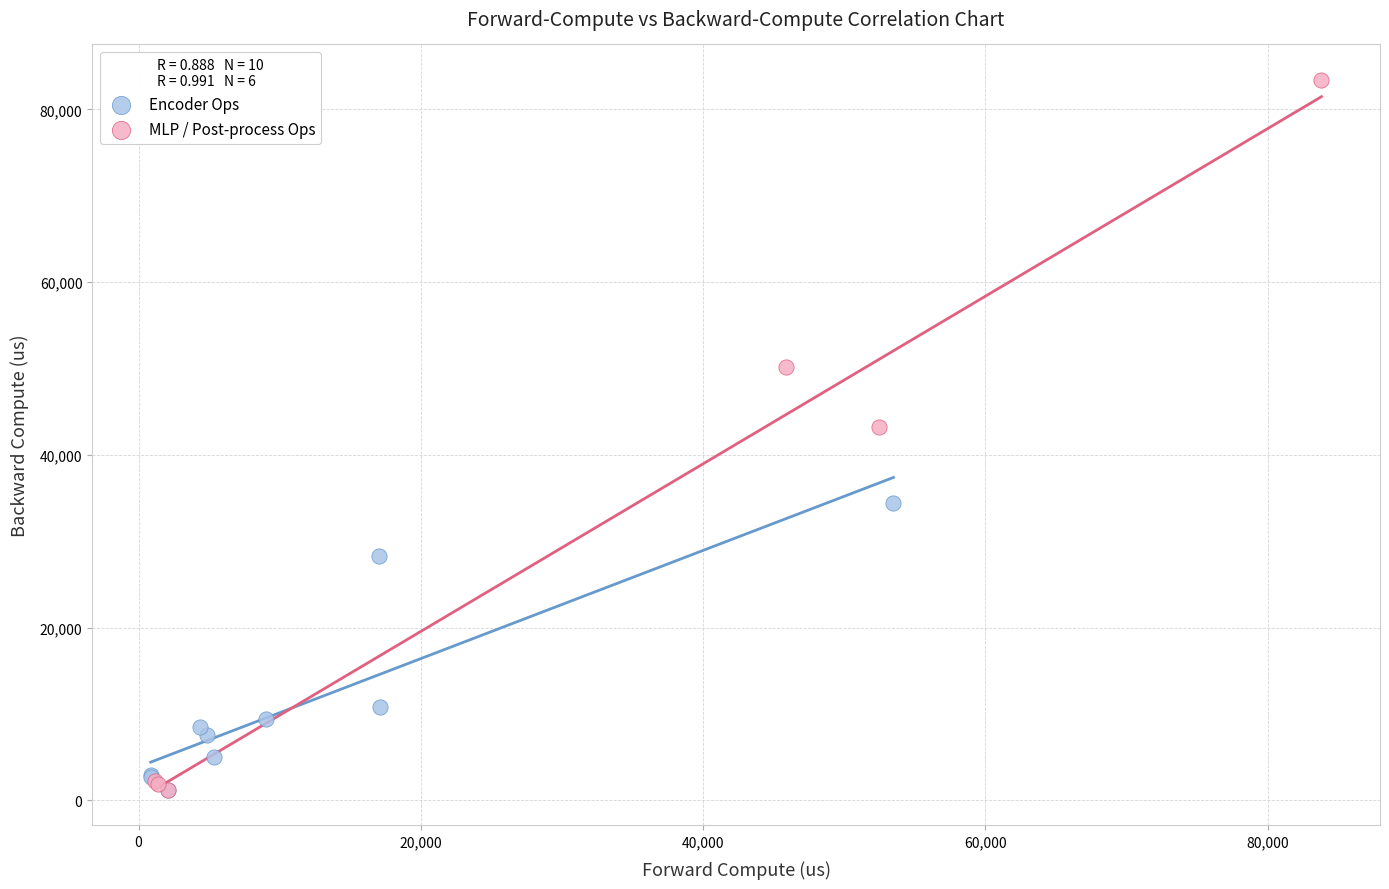

Which series has the largest Y range (max minus min)?

MLP / Post-process Ops